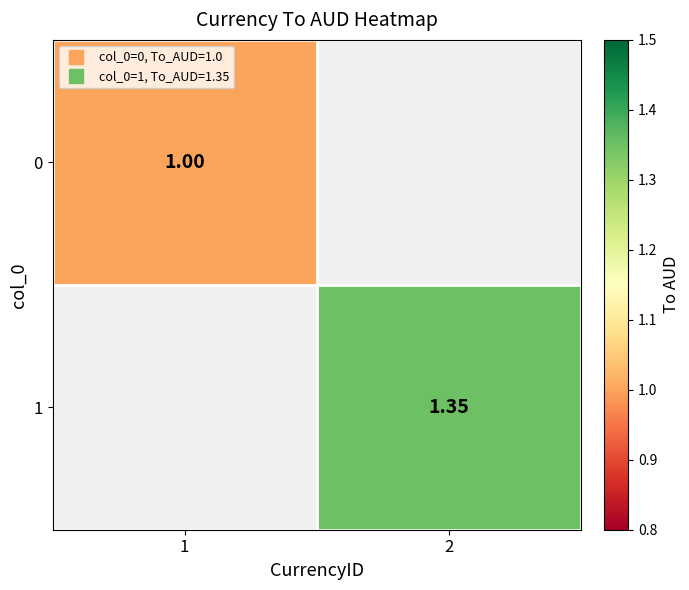

Rank the series by their maximum value, from lowest to highest.

0, 1